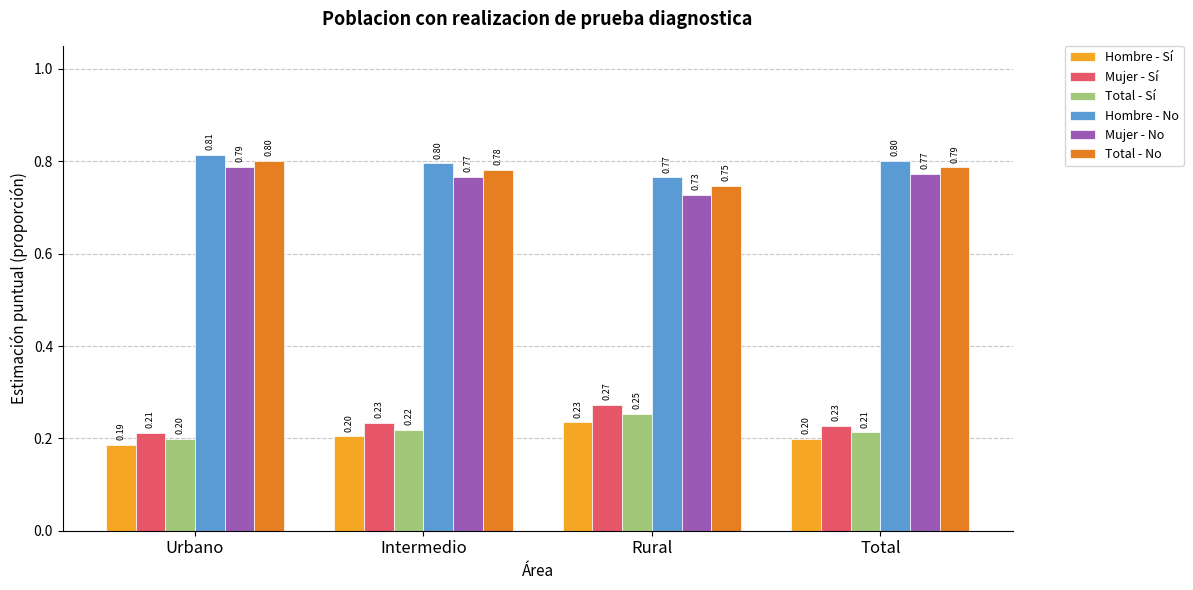

At which label does Hombre - Sí reach its minimum?

Urbano